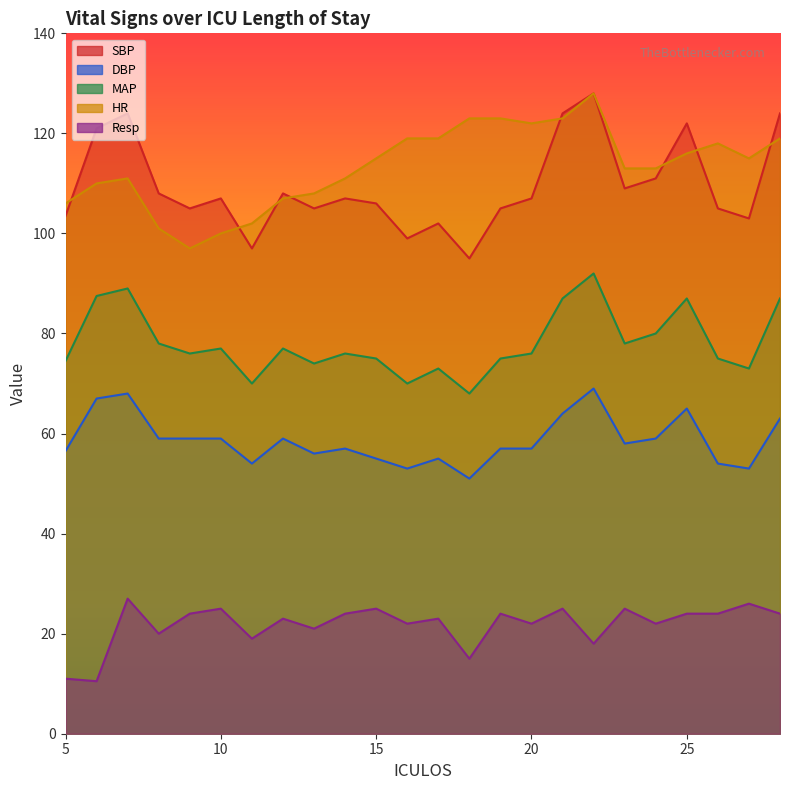

Which series has the largest range (max minus min)?

SBP